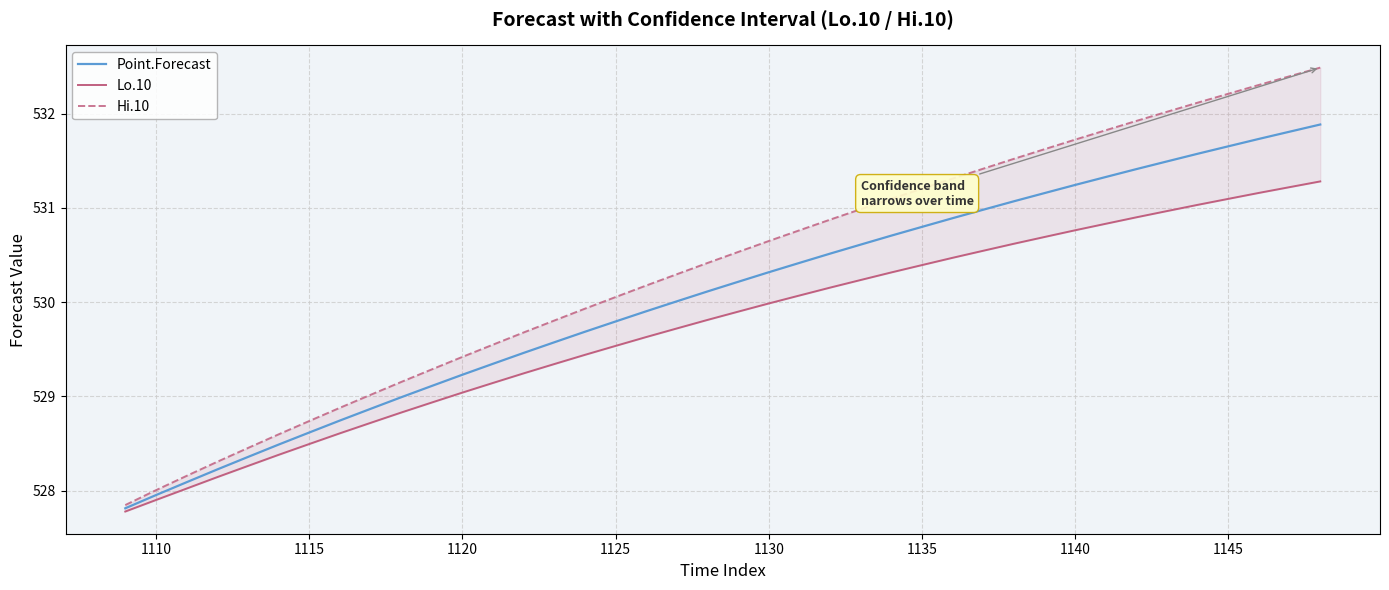

What is the highest value of the Point.Forecast series?

531.9